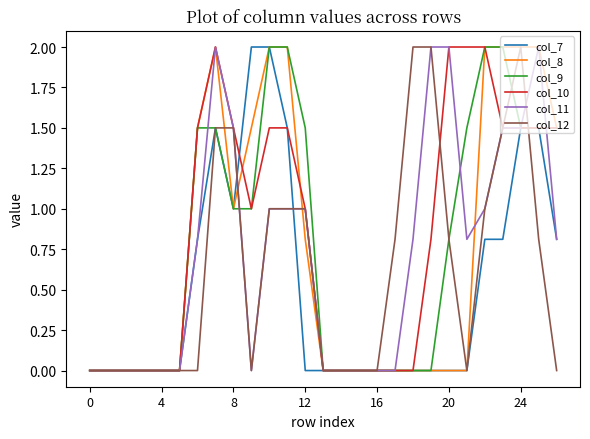

What is the maximum value shown in the chart?

2.0